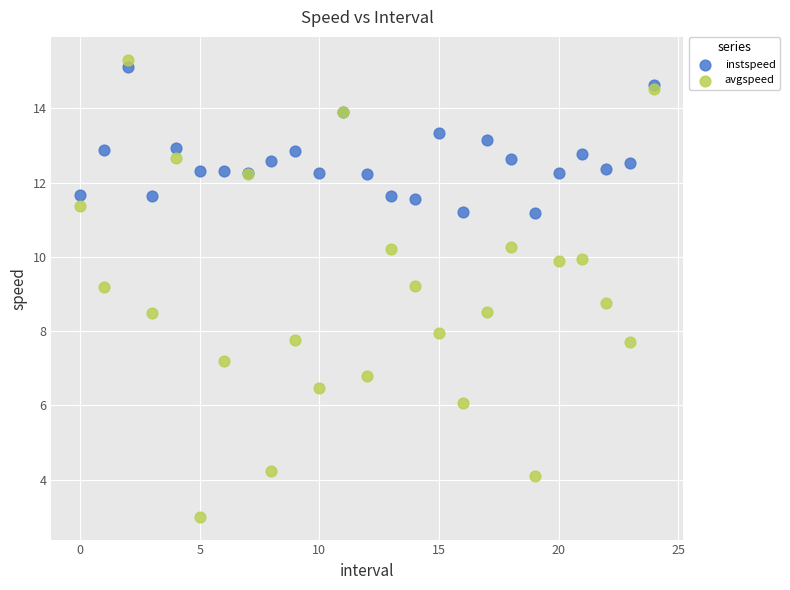

Which series has the largest Y range (max minus min)?

avgspeed